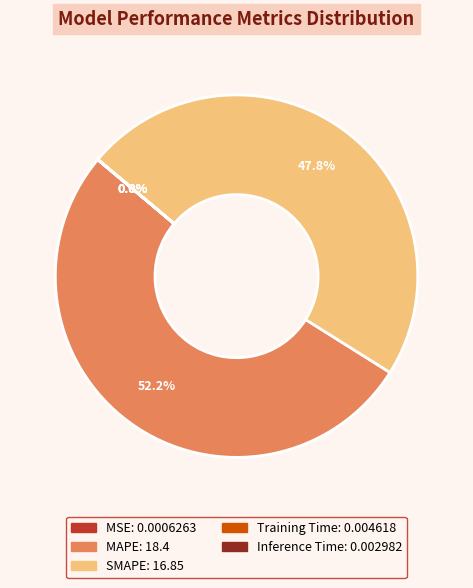

What portion of the pie excludes SMAPE?

52.2%